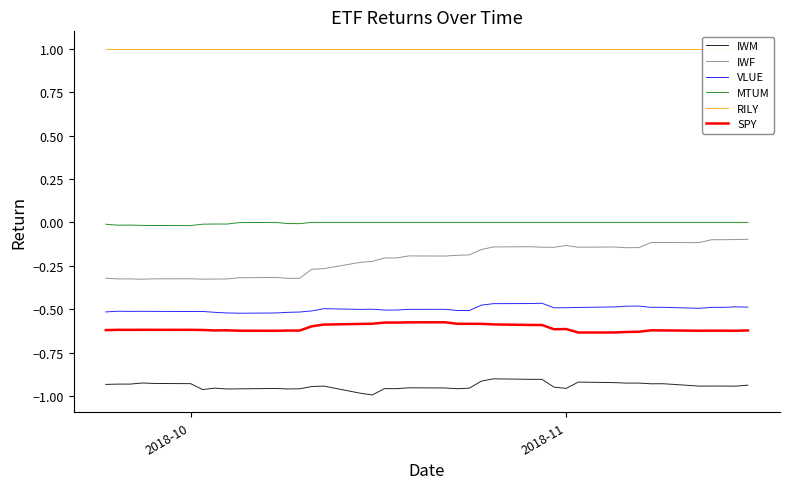

True or false: SPY and MTUM intersect in this chart.

False